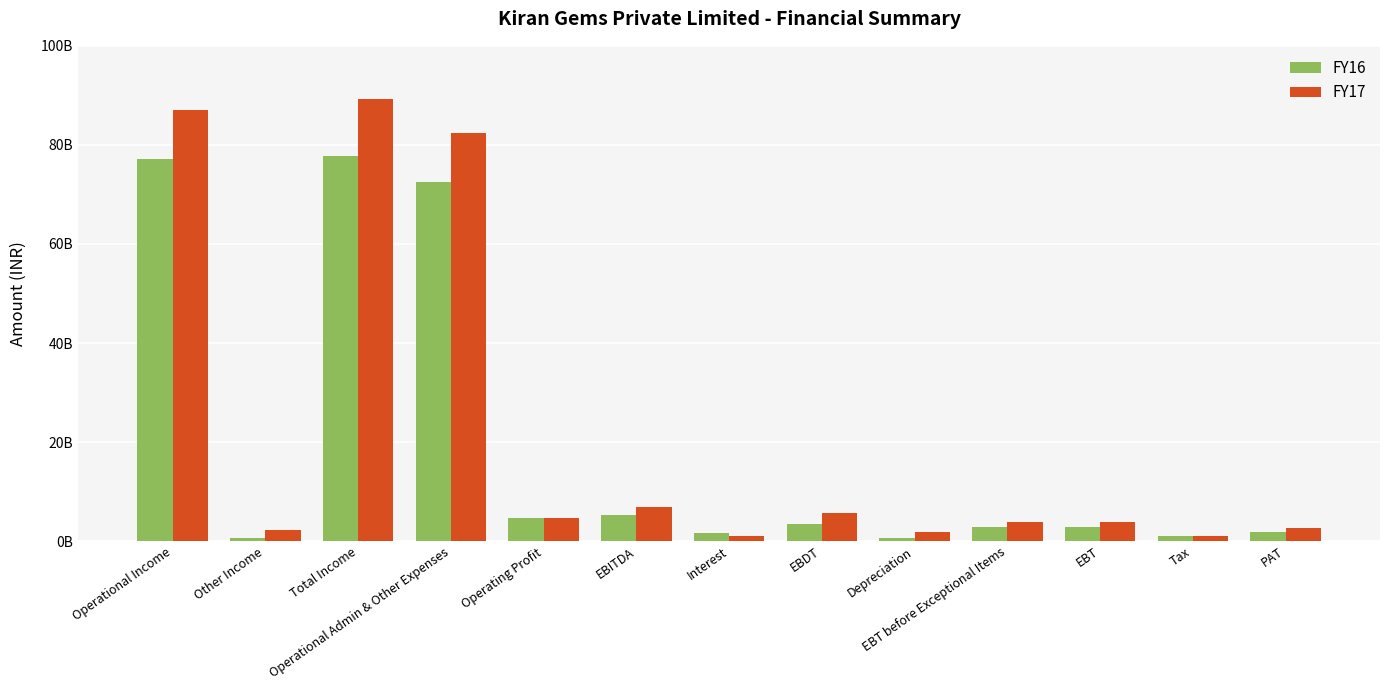

Reading left to right, list all the values displayed in this chart.

FY16: 77169536000	550376000	77719912000	72471890000	4697646000	5248022000	1714331000	3533691000	643550000	2890141000	2877461000	1021430000	1856031000
FY17: 87082926000	2270667000	89353593000	82500016000	4582910000	6853577000	1120108000	5733469000	1950647000	3782822000	3782822000	1059044000	2723778000